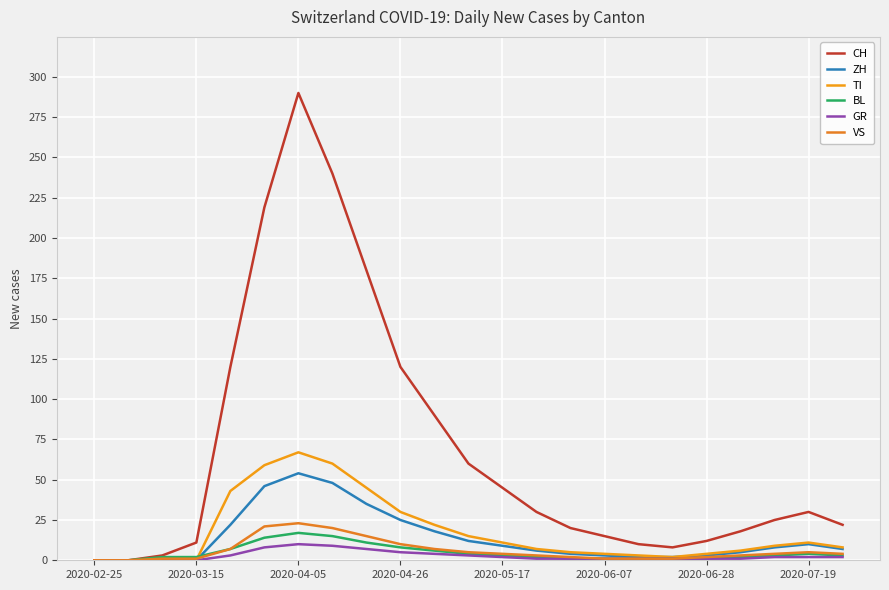

How many interior local peaks does the ZH series have?

2